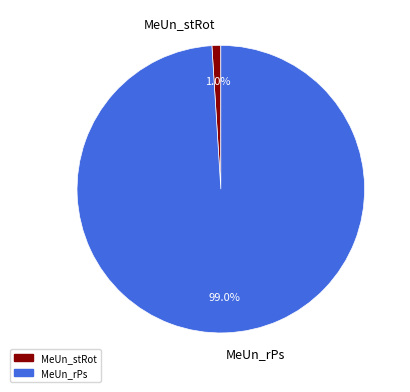

Which slice is the smallest?

MeUn_stRot